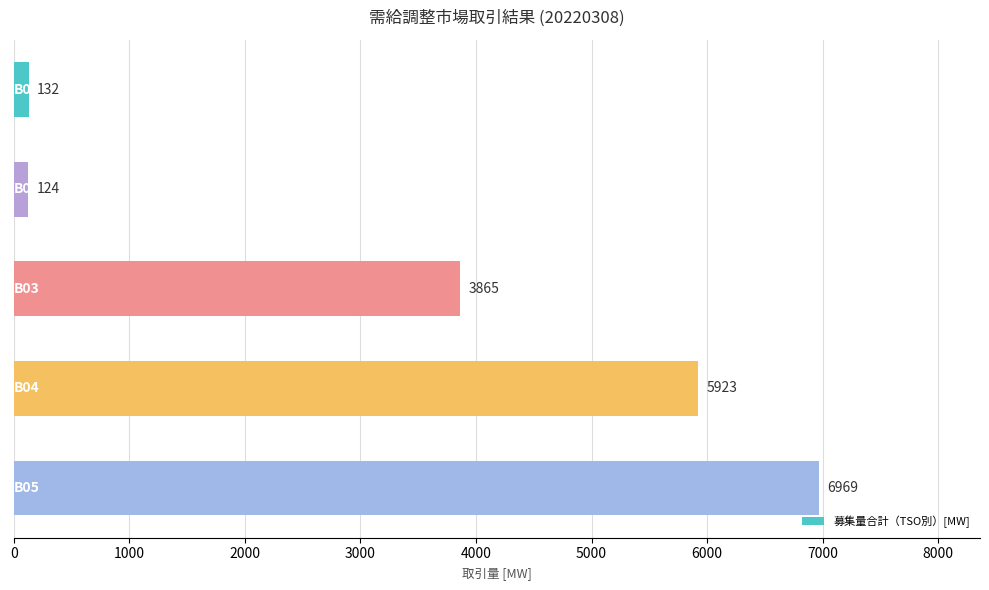

What is the value of the 5th bar from the top?

6969